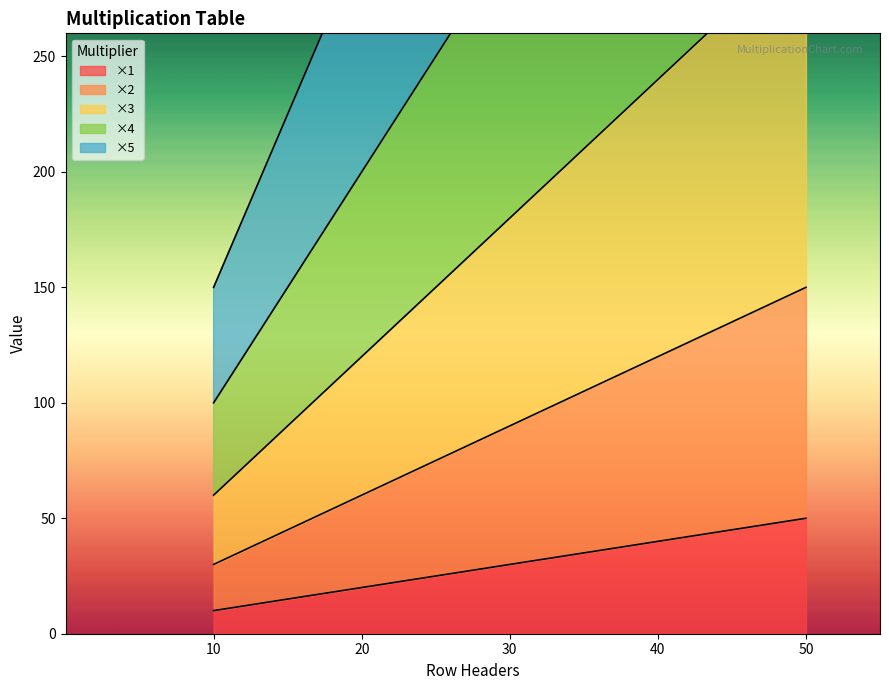

List the labels in order of ×1 value, largest first.

50, 40, 30, 20, 10